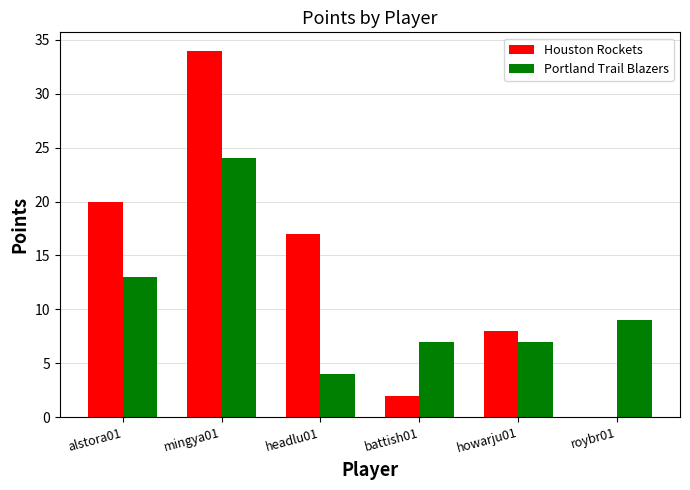

Which category has the highest value across all series?

mingya01